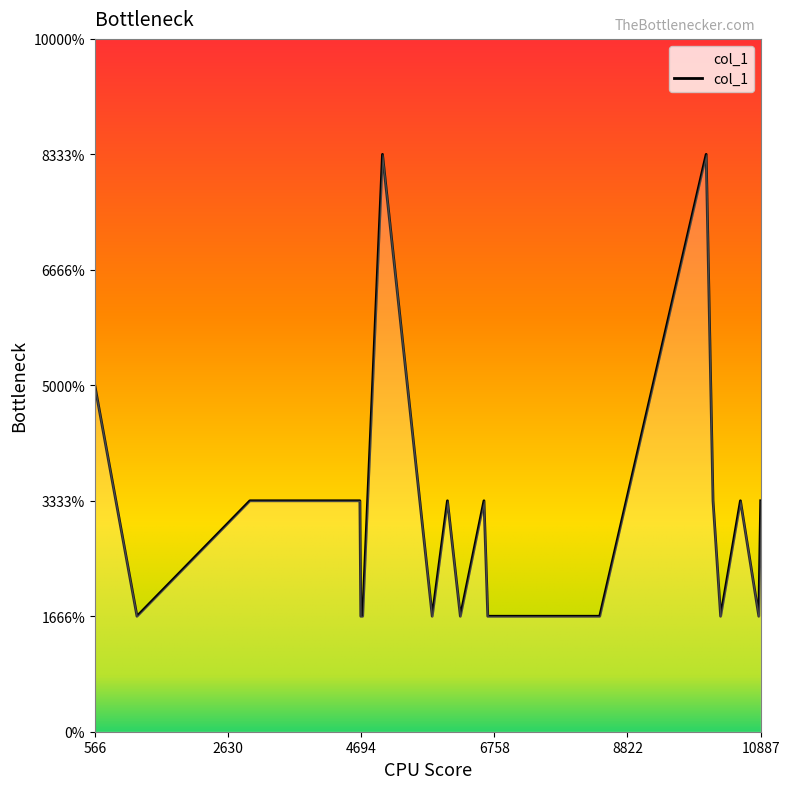

Is this an area chart (filled region under the line)?

Yes